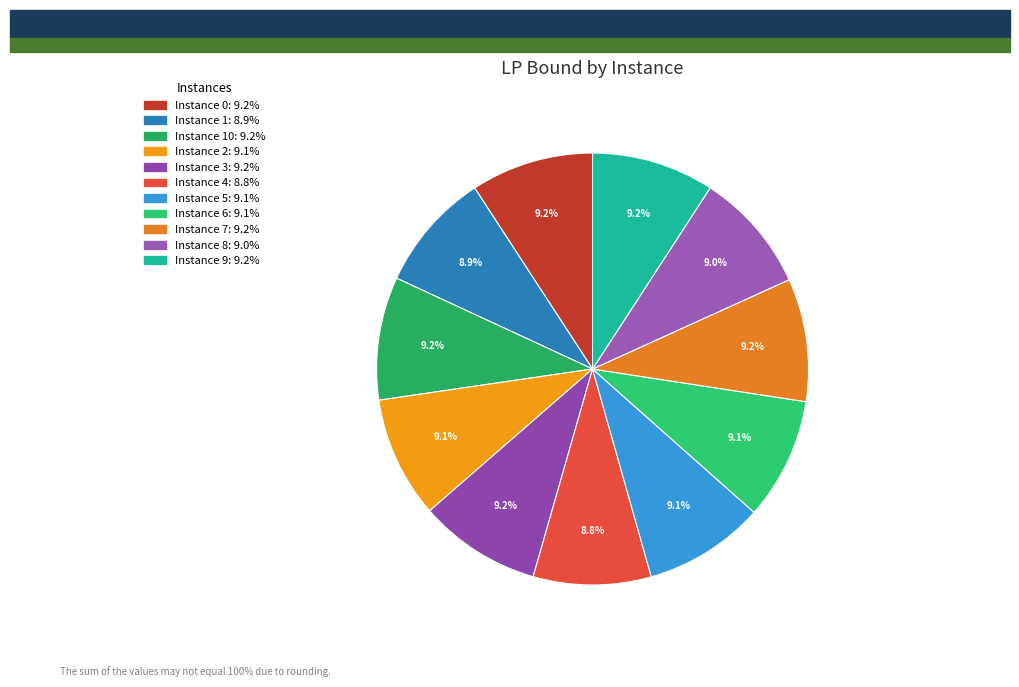

Rank the categories by value from highest to lowest.

10, 7, 0, 9, 3, 6, 2, 5, 8, 1, 4